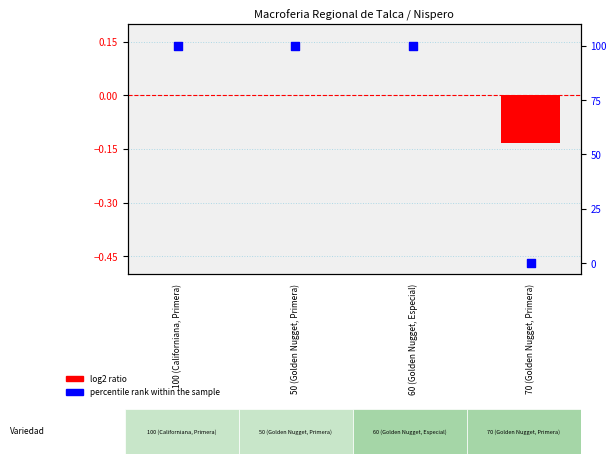

Which series contains the lowest Y value?

log2 ratio